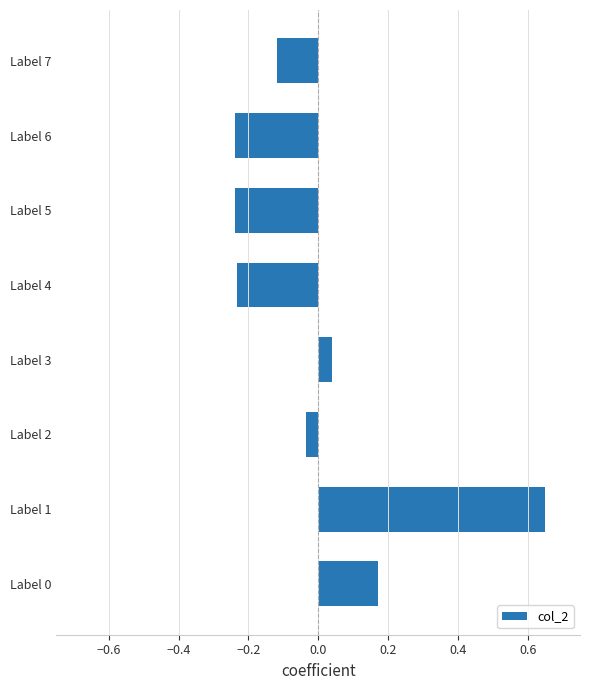

How many bars are there in total?

8